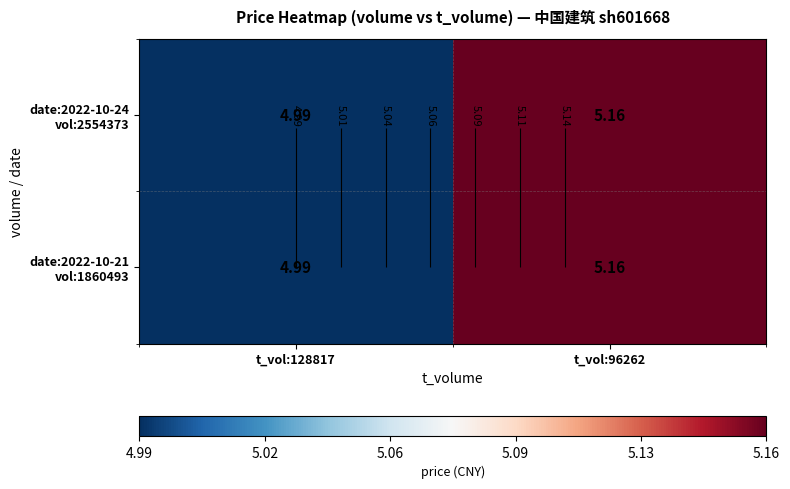

Rank the series by their maximum value, from lowest to highest.

date:2022-10-24 vol:2554373, date:2022-10-21 vol:1860493